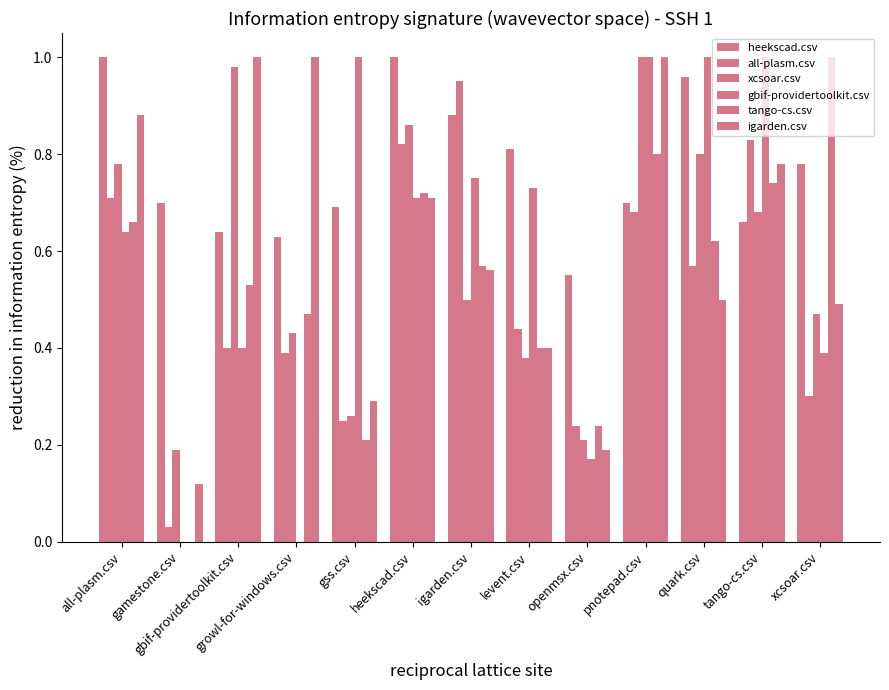

Count the number of data series in this chart.

6